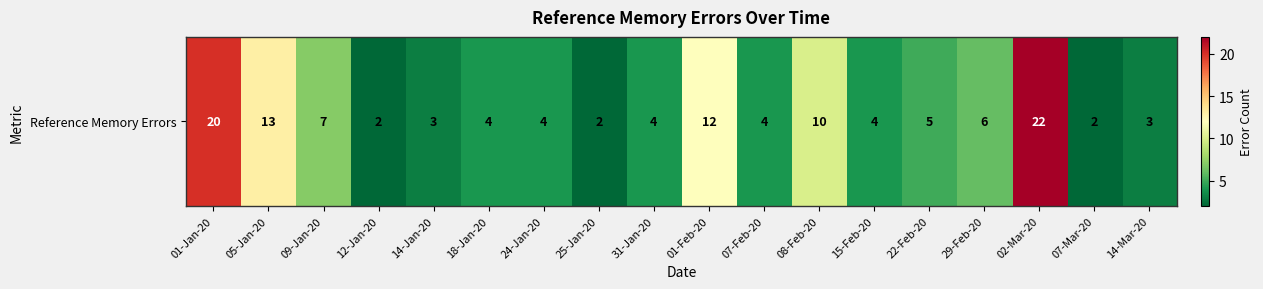

The chart shows a value of 4 at 31-Jan-20. True or false?

True